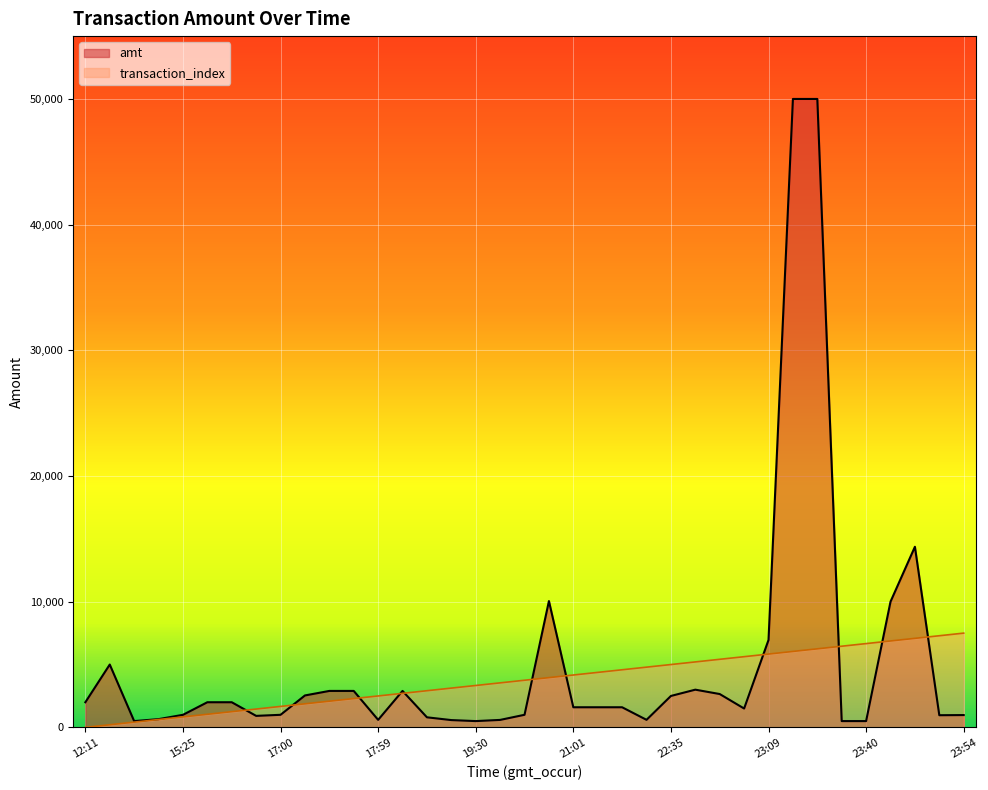

What is the difference between the maximum and minimum values in the transaction_index series?

7500.0